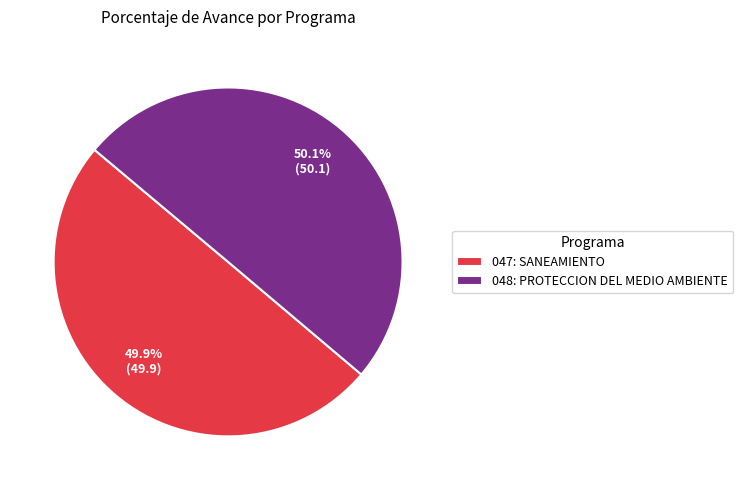

Does any single category account for the majority?

Yes